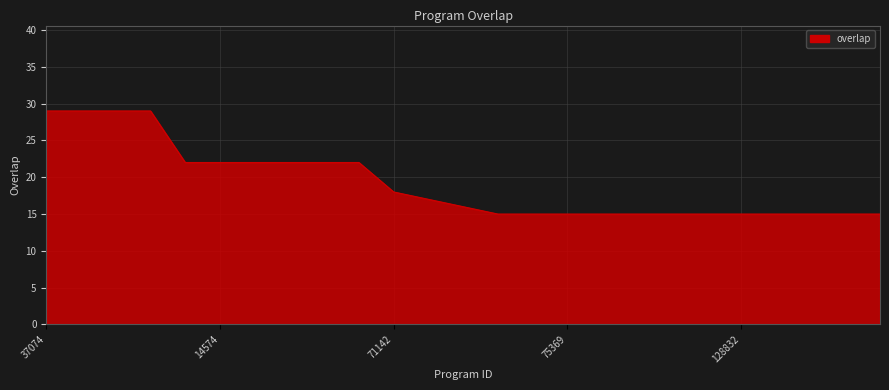

What is the greatest value displayed?

29